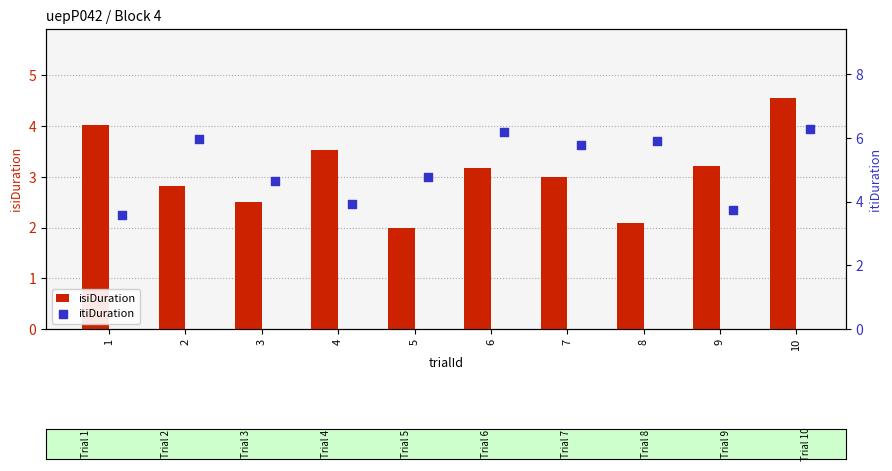

Which series has the largest Y range (max minus min)?

itiDuration